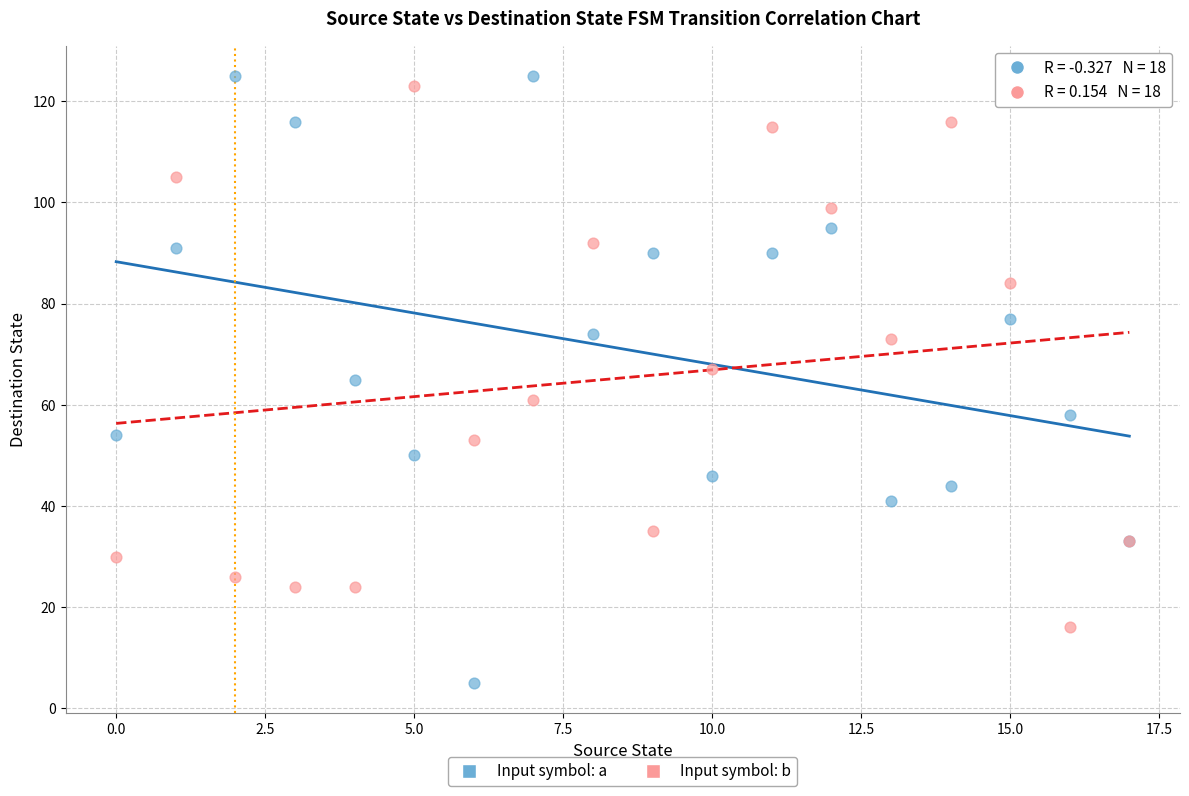

Which series reaches the maximum Y coordinate?

Input symbol: a